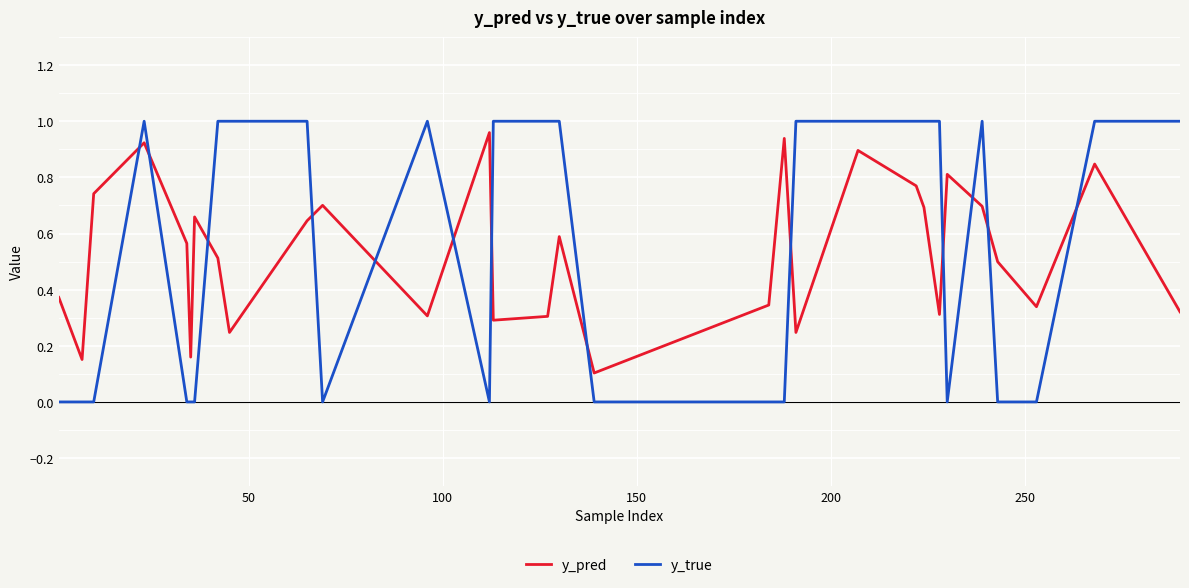

Rank the series by their maximum value, from lowest to highest.

y_pred, y_true